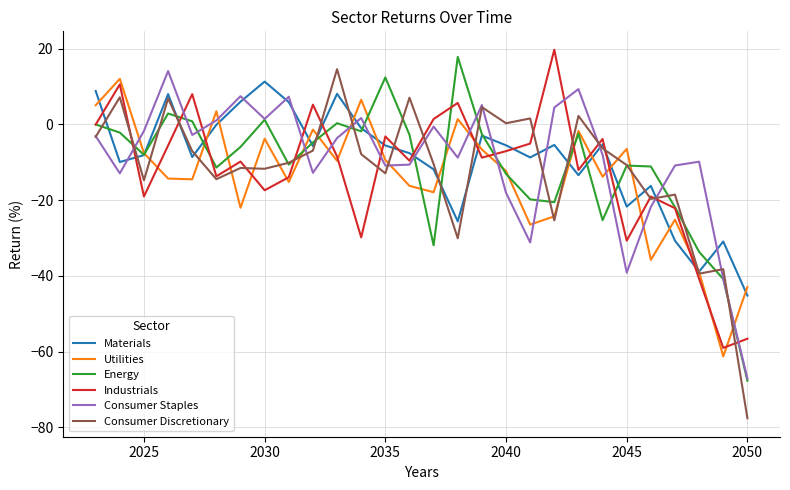

What is the difference between the maximum and minimum values in the Utilities series?

73.3